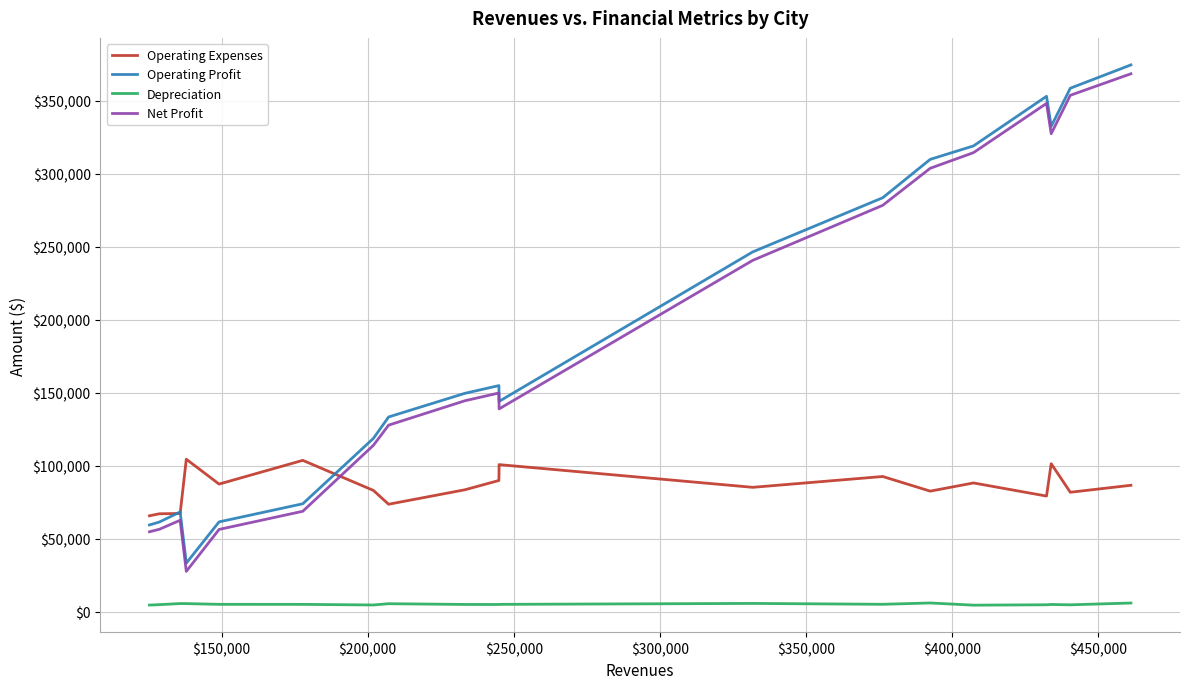

What is the minimum value for Operating Profit?

33397